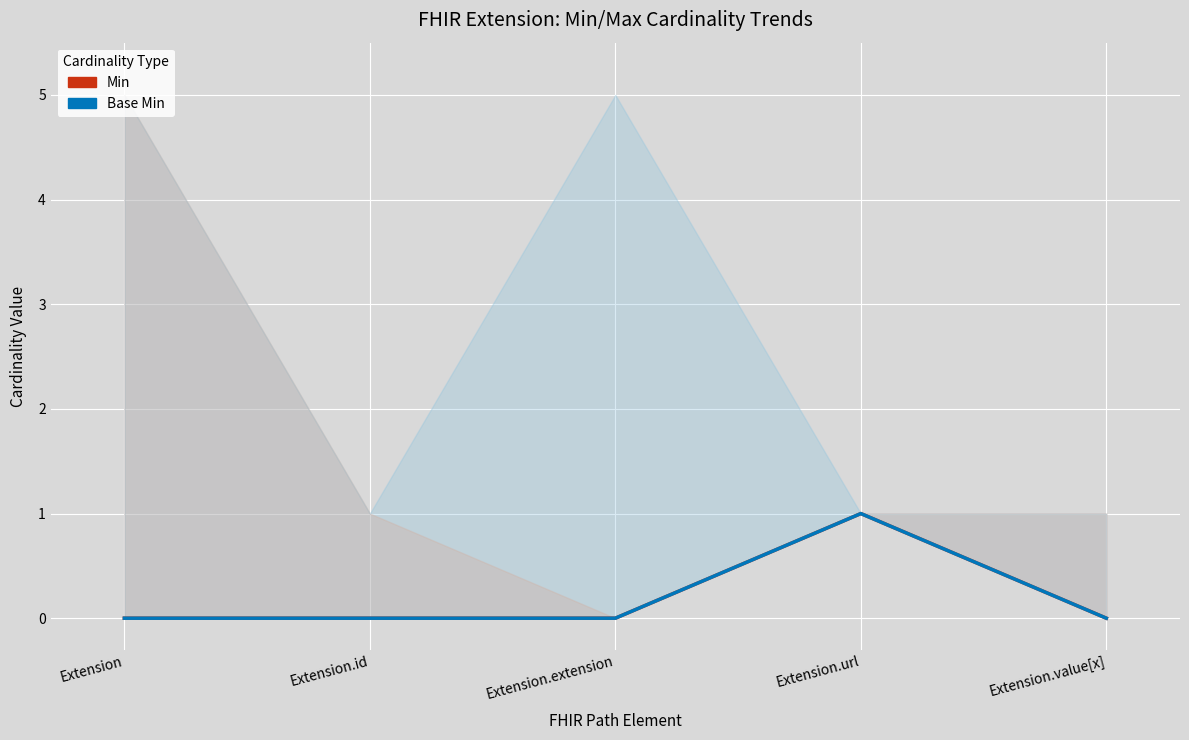

True or false: Base Min and Min cross at least once.

False